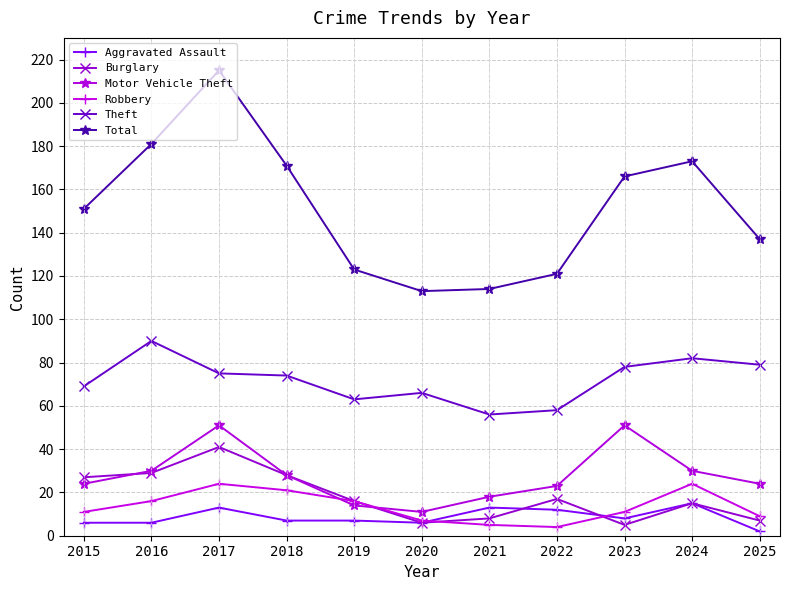

Which series has the largest total across all categories?

Total